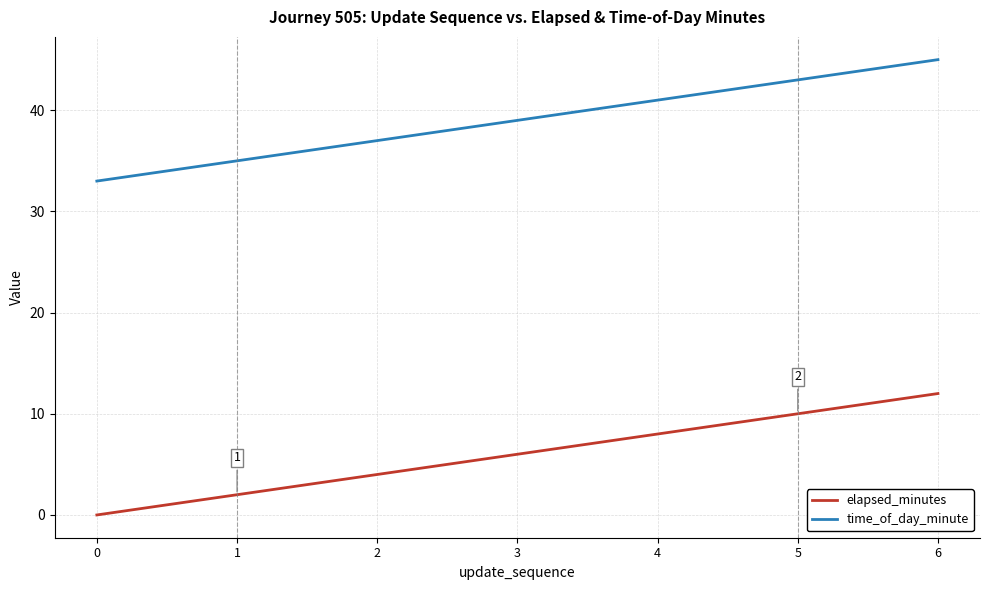

What is the sum of all elapsed_minutes values?

42